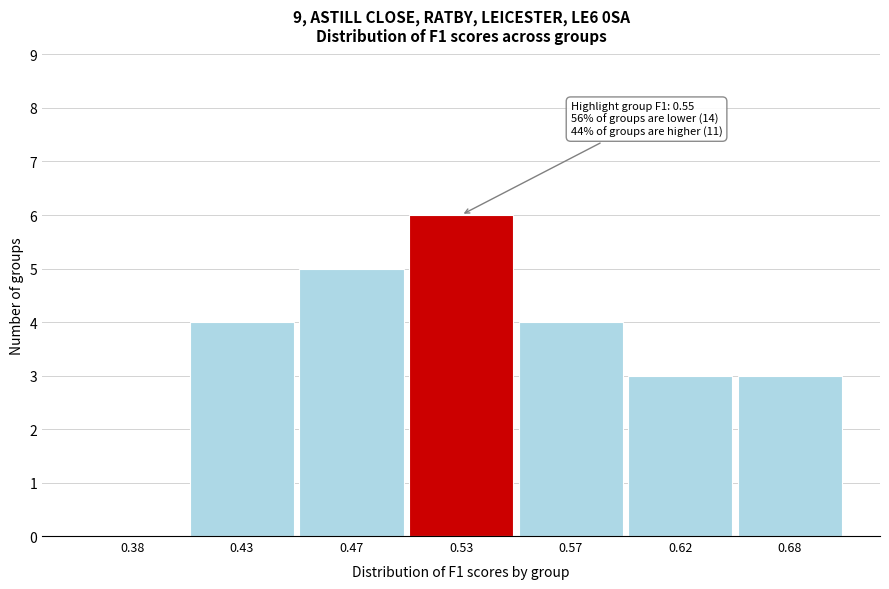

Reading right to left, list all the values displayed in this chart.

0.68=3	0.62=3	0.57=4	0.53=6	0.47=5	0.43=4	0.38=0